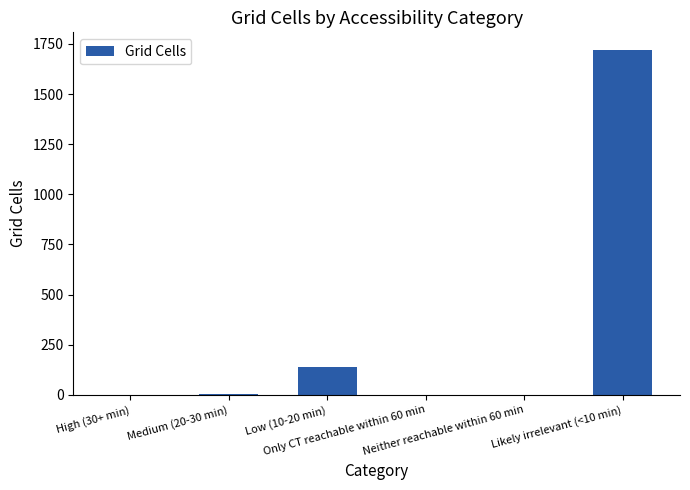

What is the maximum value shown in the chart?

1722